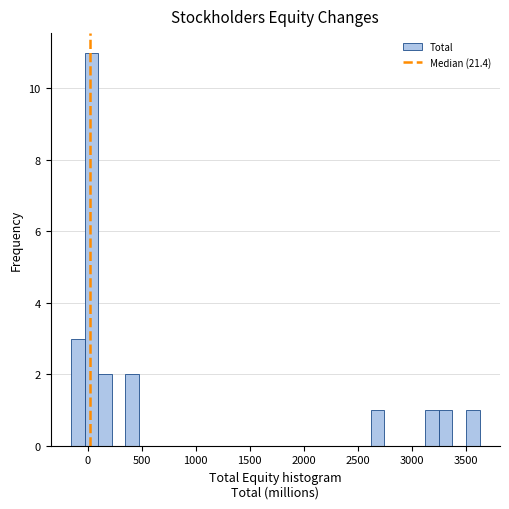

Around what value on the x-axis is the tallest bar? Give the approximate position of its centre, as read against the axis.

50